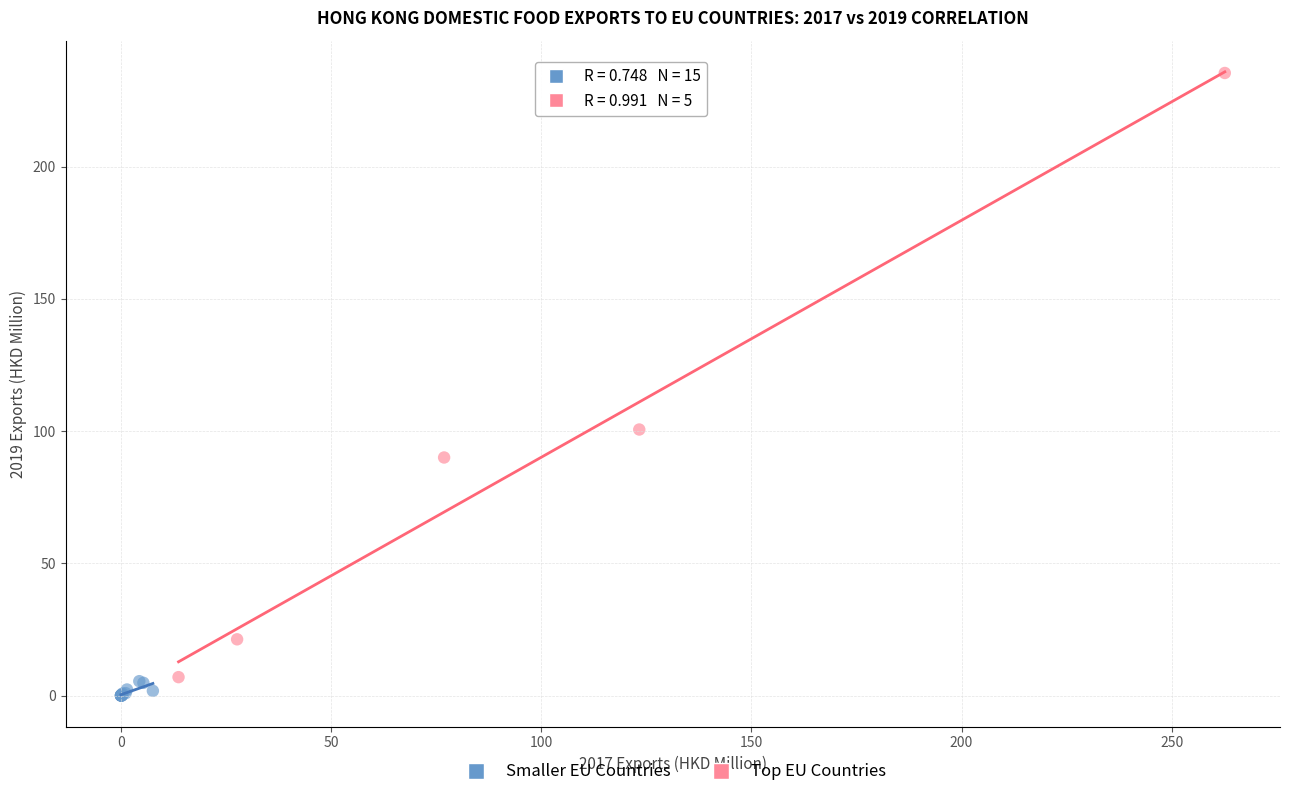

Which series has the widest spread of Y values?

Top EU Countries